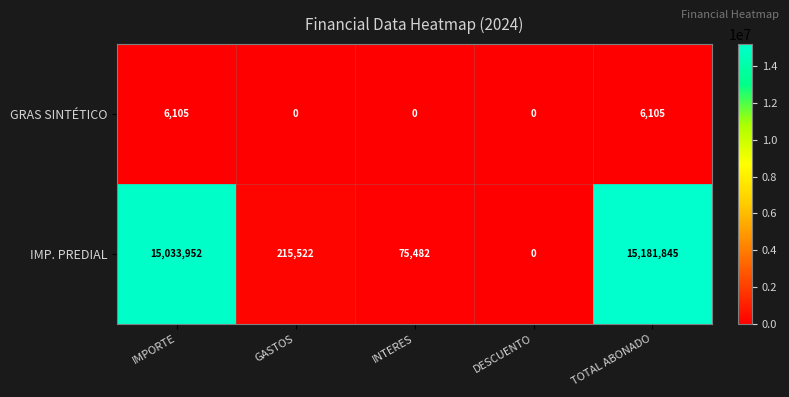

Which category has the highest value across all series?

TOTAL ABONADO